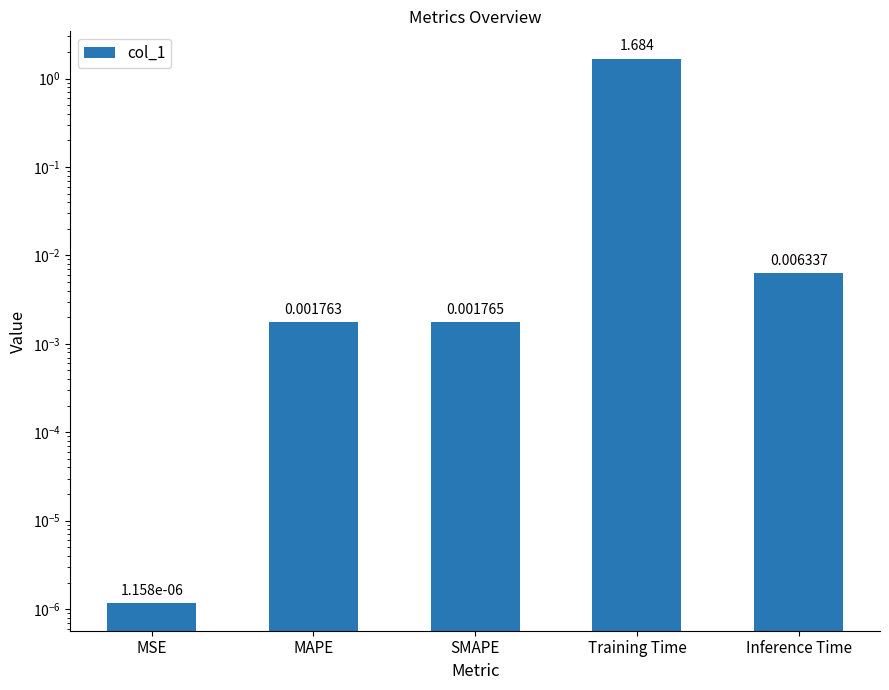

What position from the right is SMAPE?

3